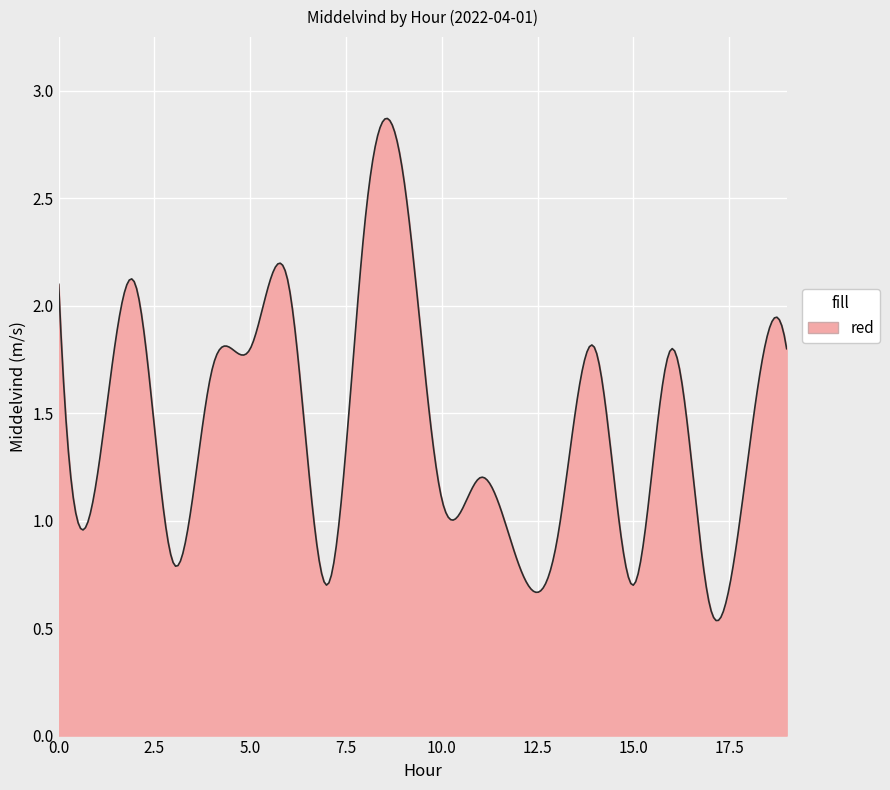

What is the difference between the maximum and minimum values?

2.3